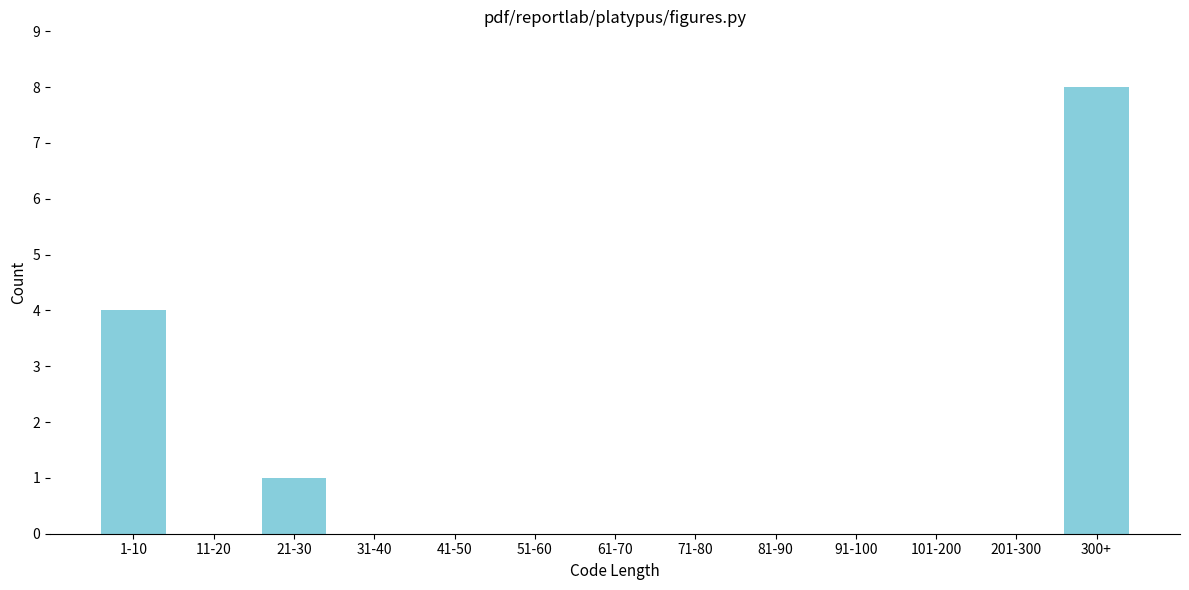

Reading left to right, what are all the values shown in this chart?

1-10=4	11-20=0	21-30=1	31-40=0	41-50=0	51-60=0	61-70=0	71-80=0	81-90=0	91-100=0	101-200=0	201-300=0	300+=8